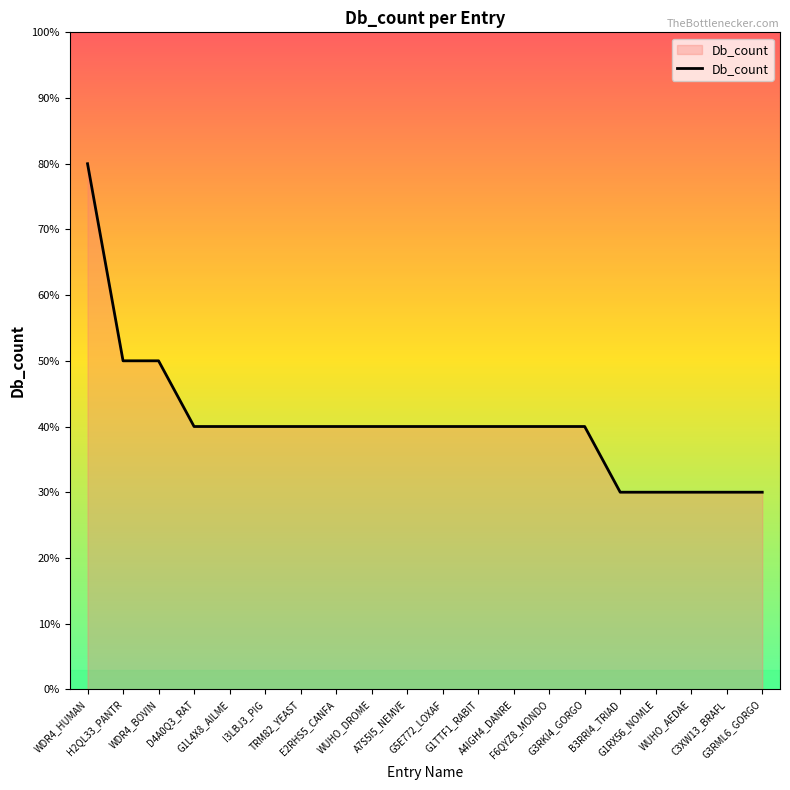

Does the chart display data point markers on the line(s)?

No